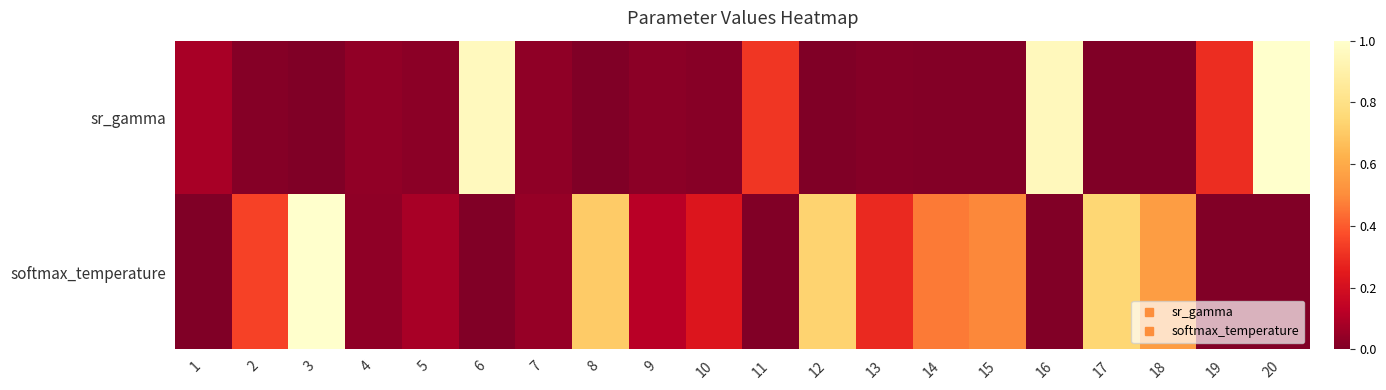

List the series in order of their peak value, lowest first.

sr_gamma, softmax_temperature